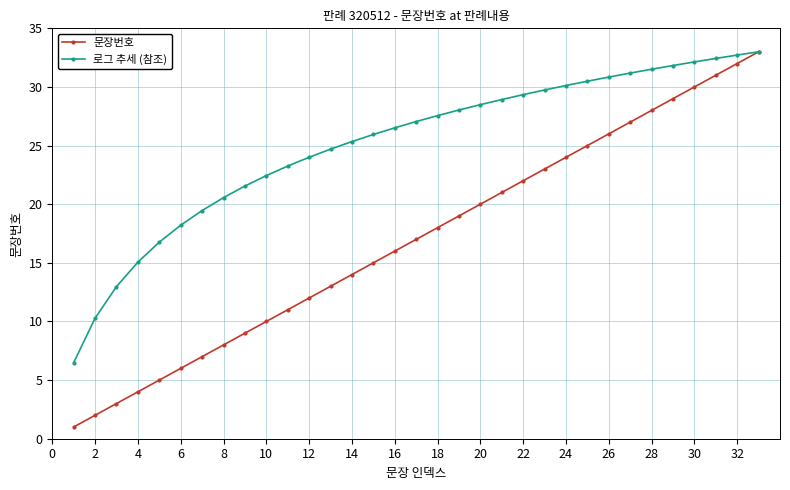

How many lines are shown in the chart?

2